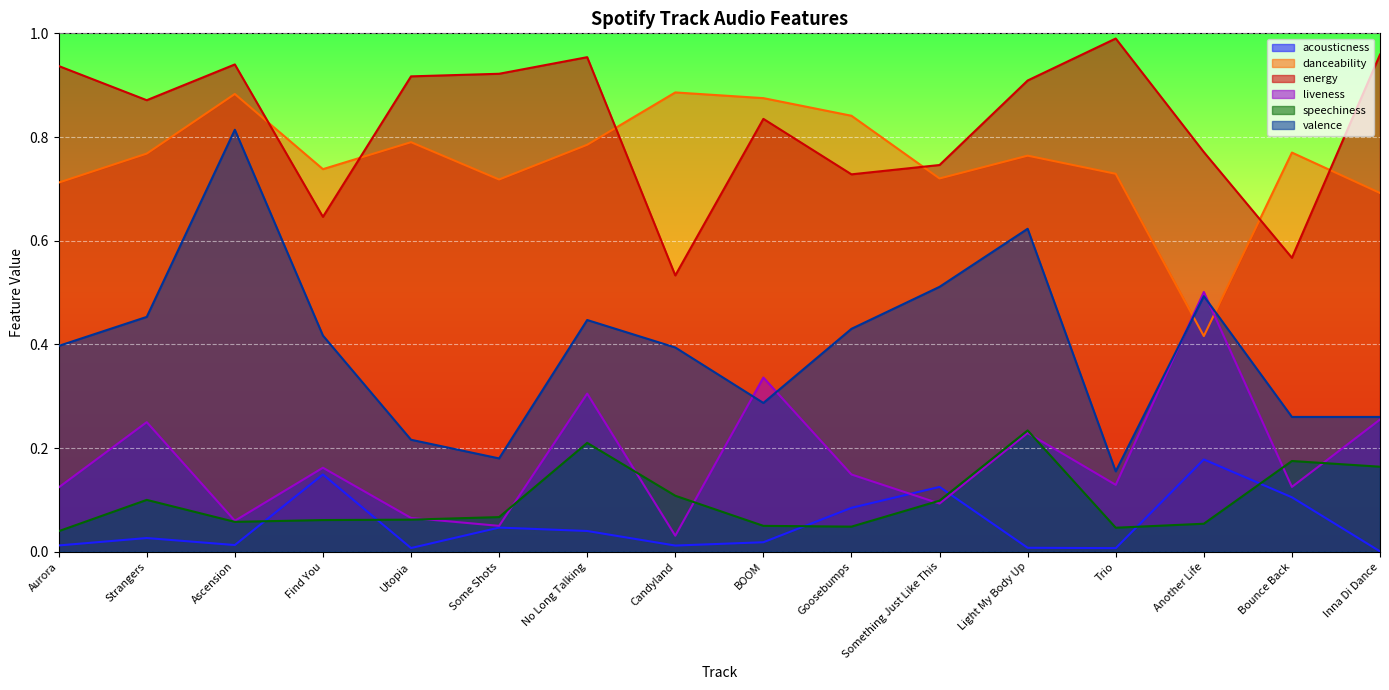

True or false: speechiness and energy cross at least once.

False